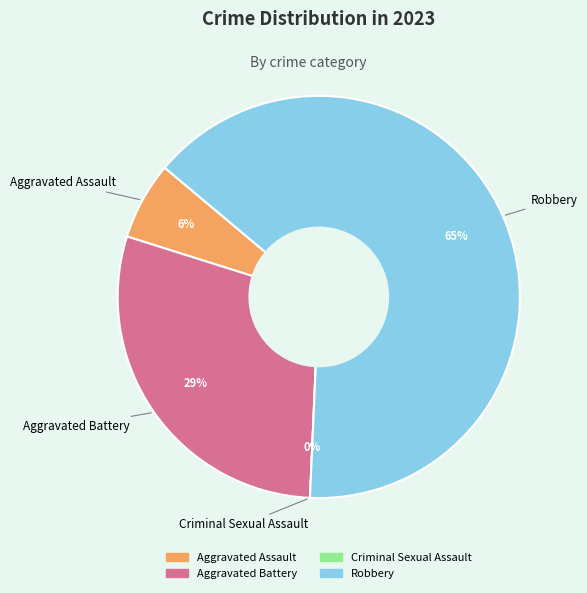

To the nearest percent, what is the difference between the Aggravated Assault and Robbery slice percentages?

58%